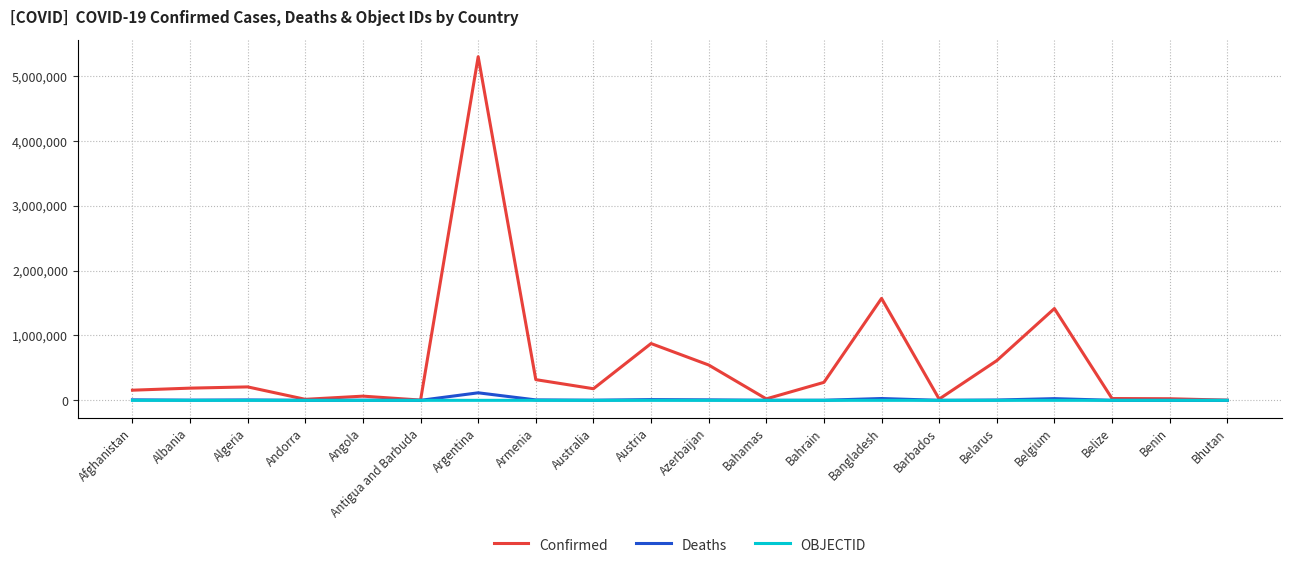

What is the minimum value shown in the chart?

1